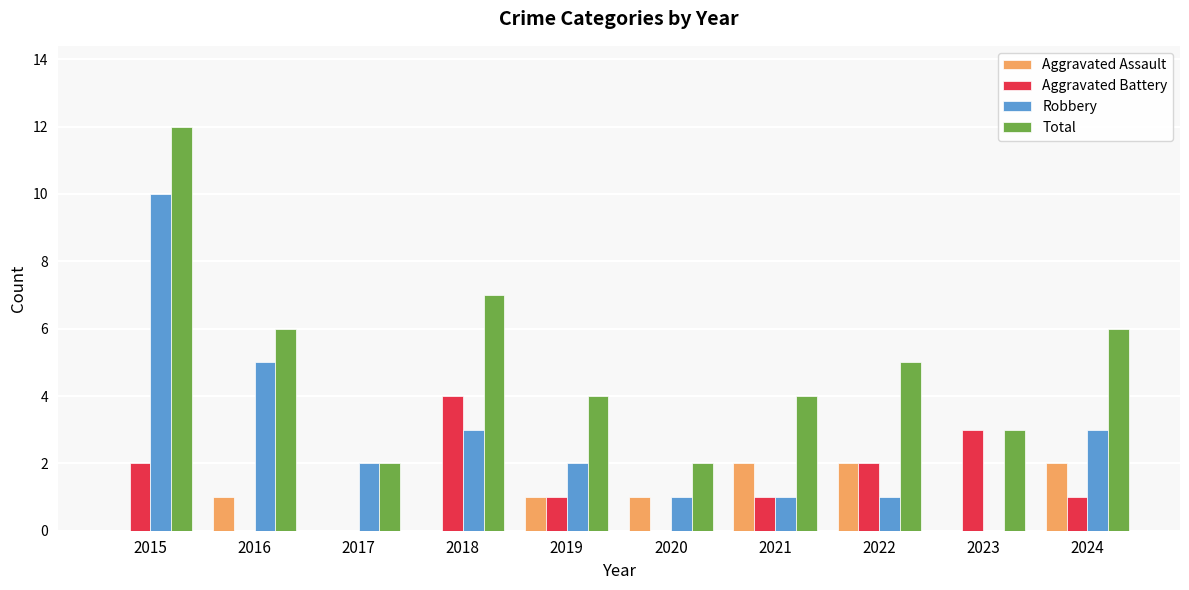

What is the maximum value shown in the chart?

12